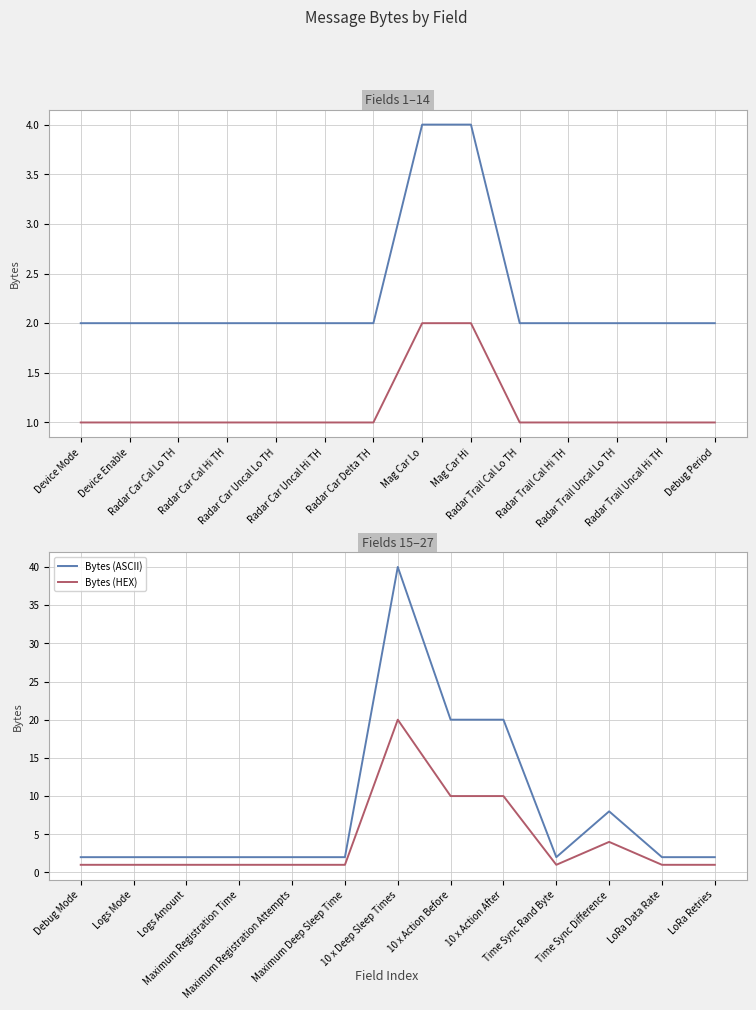

Count the Bytes (ASCII) values in the range 2 to 8.

10